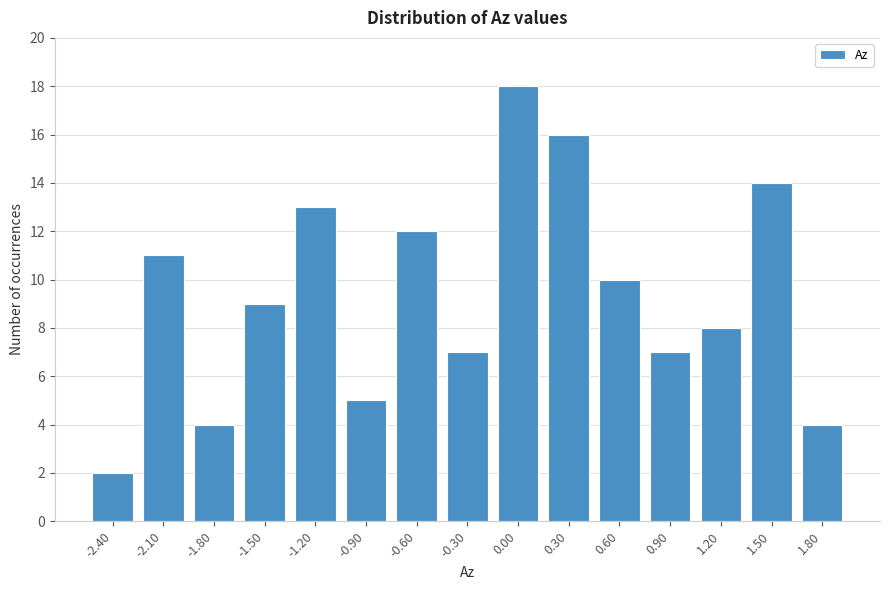

Reading left to right, extract all data points from this chart.

2	11	4	9	13	5	12	7	18	16	10	7	8	14	4